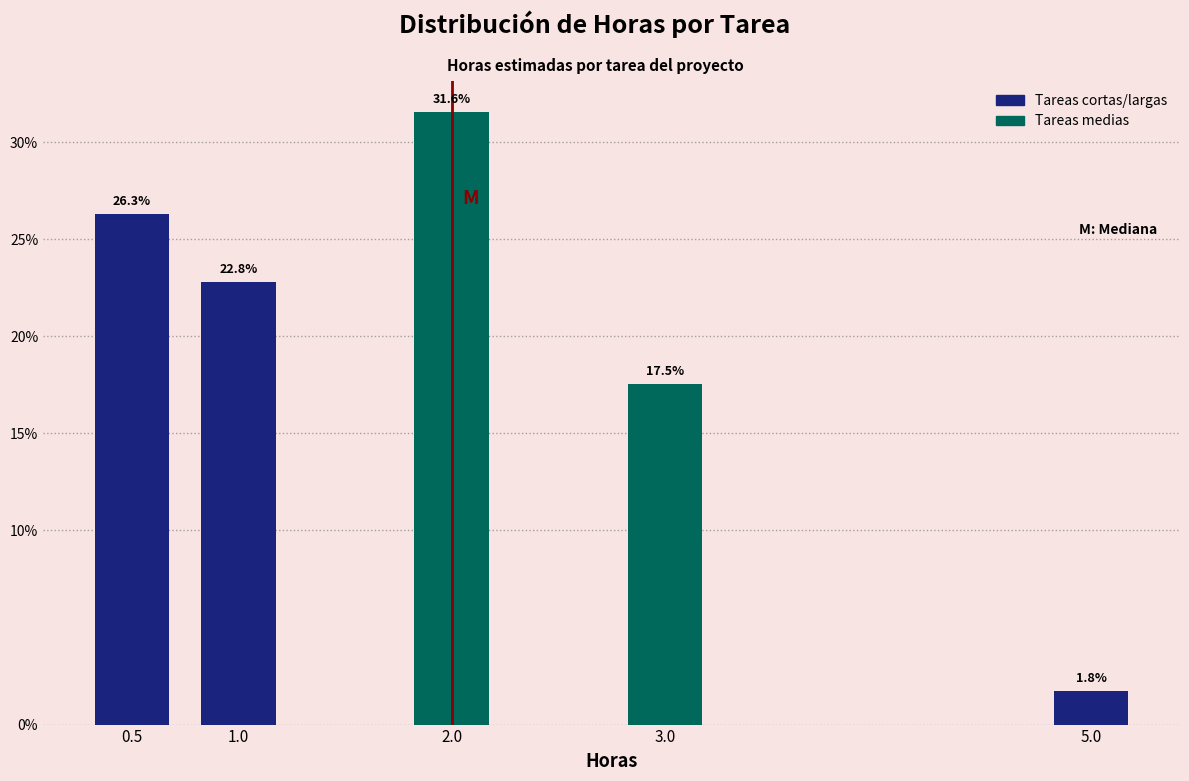

Reading left to right, list all the values displayed in this chart.

0.5=26.3	1.0=22.8	2.0=31.6	3.0=17.5	5.0=1.8